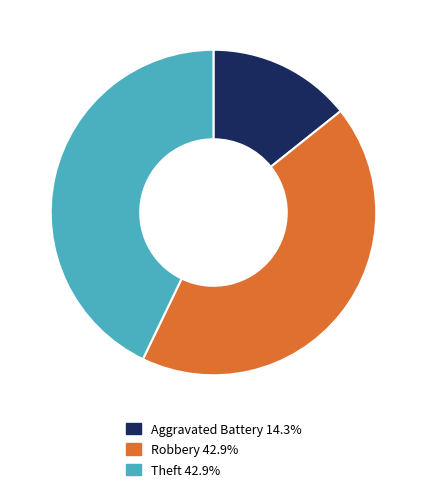

How many segments does this pie chart have?

3